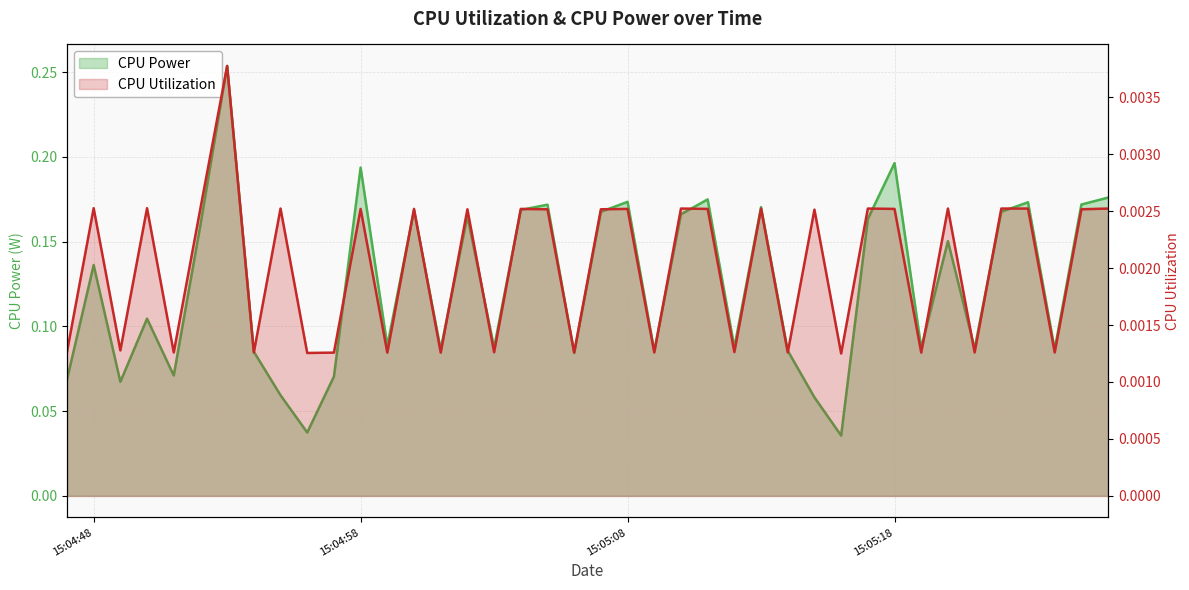

Which series has the widest spread of values?

CPU Power